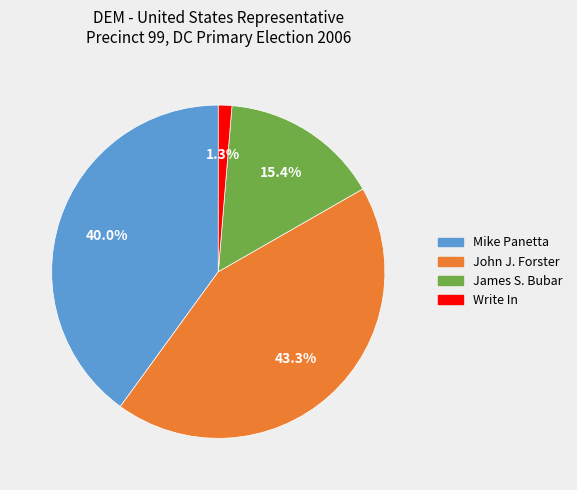

How many slices are in this pie chart?

4